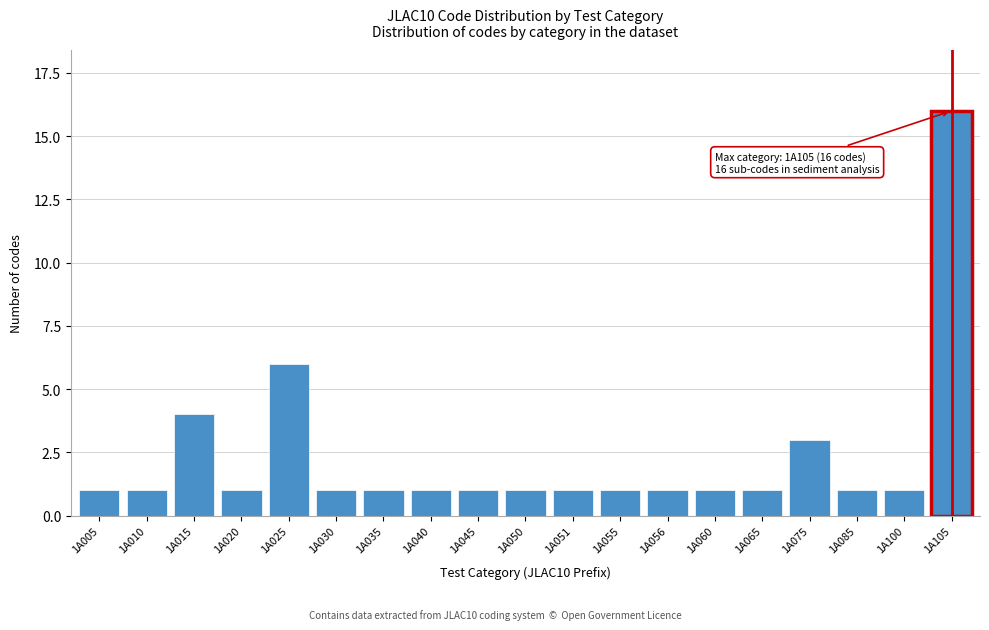

Reading left to right, extract all data points from this chart.

1	1	4	1	6	1	1	1	1	1	1	1	1	1	1	3	1	1	16